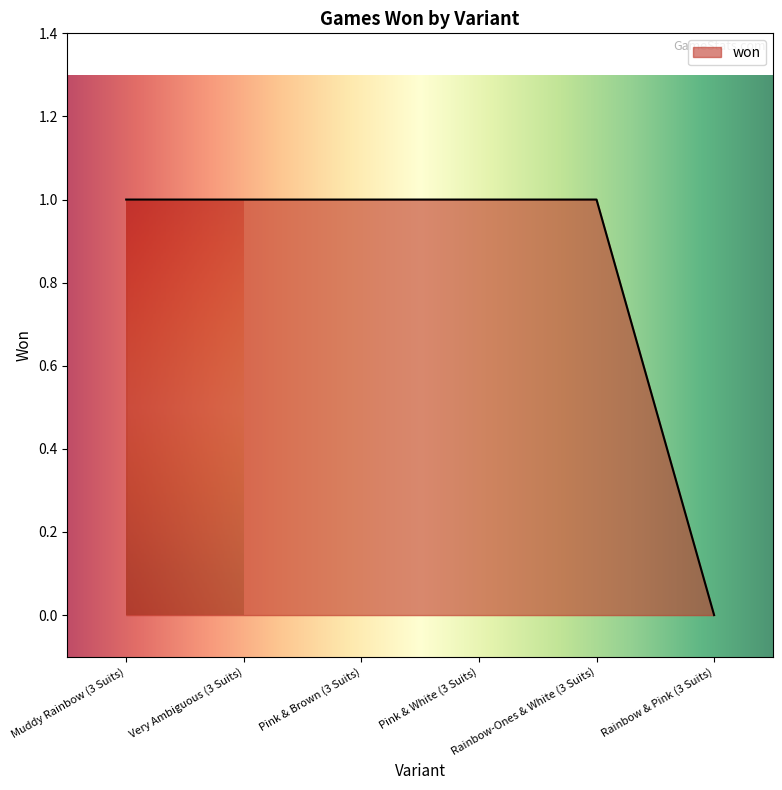

True or false: the data has more than 2 interior local peaks.

False